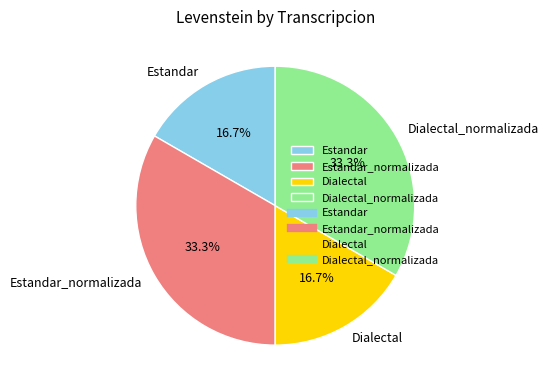

To the nearest percent, what percentage of the pie is Estandar_normalizada?

33%